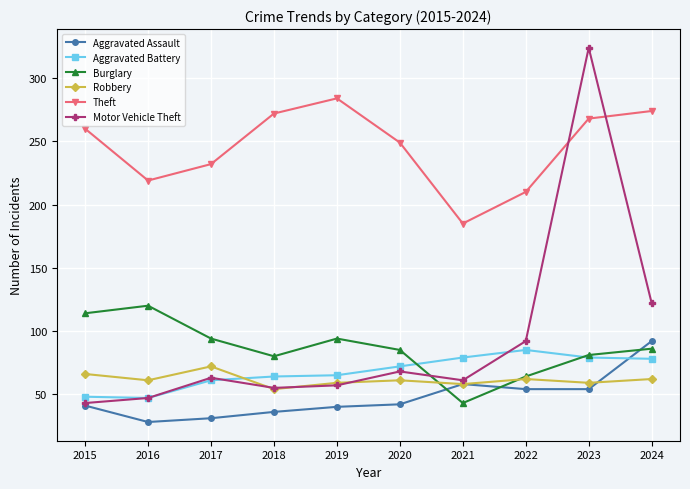

Is it true that Aggravated Assault equals 10 at 2017?

False